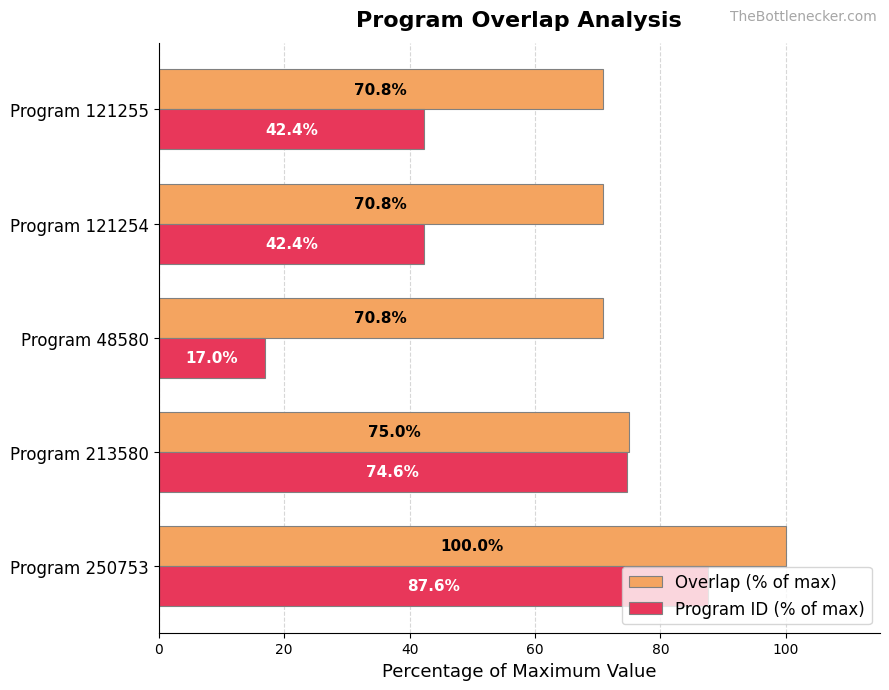

What is the total value across all series at Program 121255?

113.2